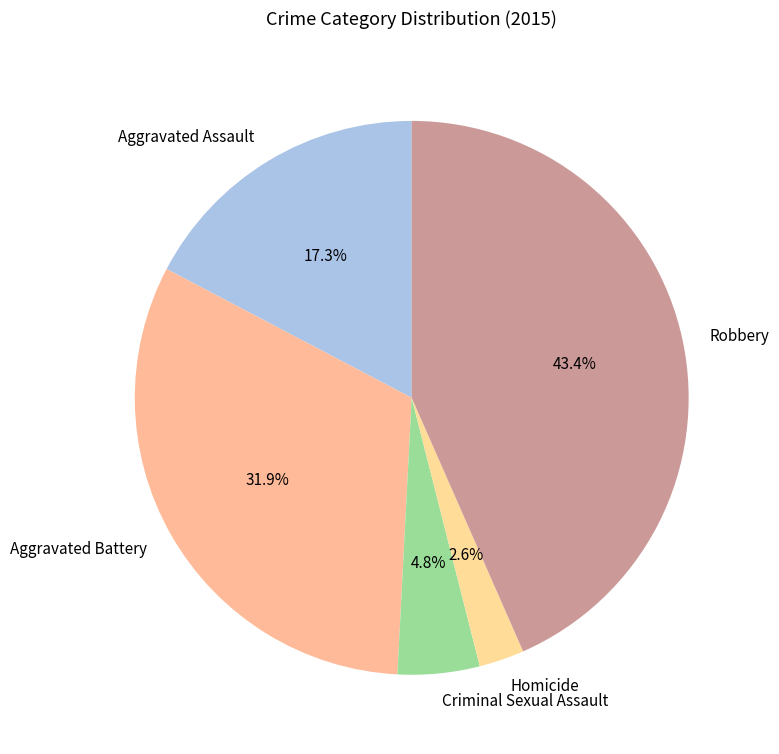

What is the largest slice in the pie chart?

Robbery